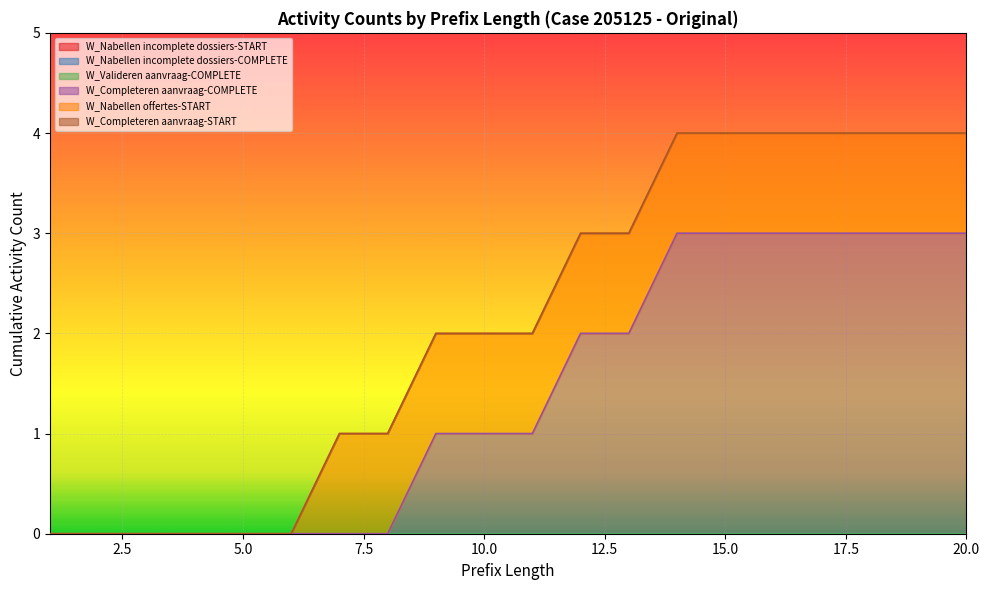

Which series has the largest total across all categories?

W_Completeren aanvraag-COMPLETE